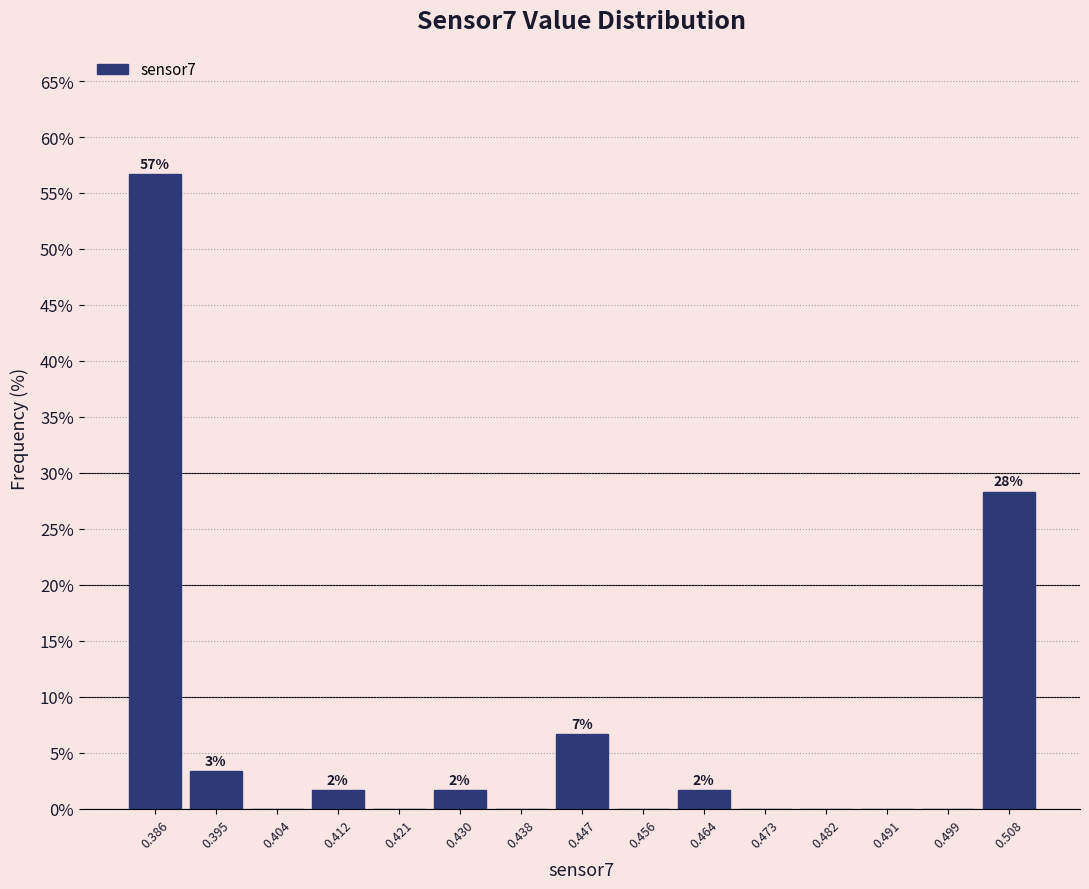

Which range on the x-axis has the tallest bar?

0.382 to 0.391